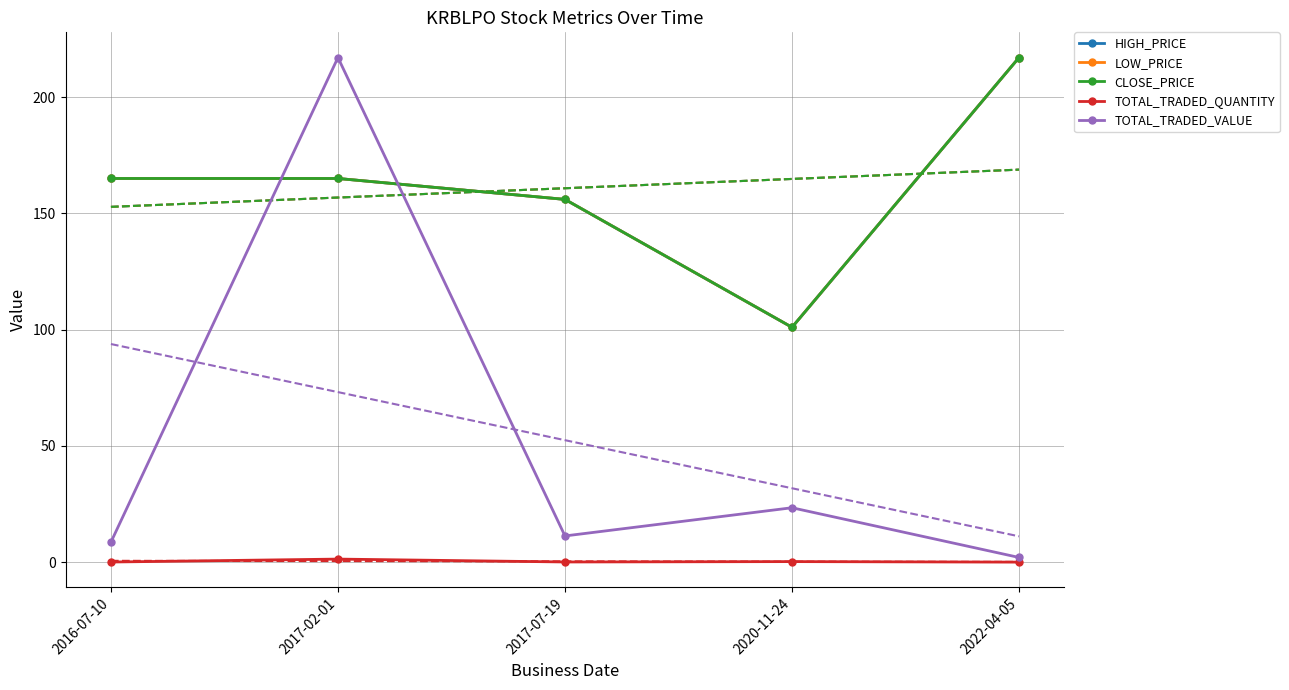

The value of TOTAL_TRADED_QUANTITY at 2020-11-24 is 0.2. True or false?

False